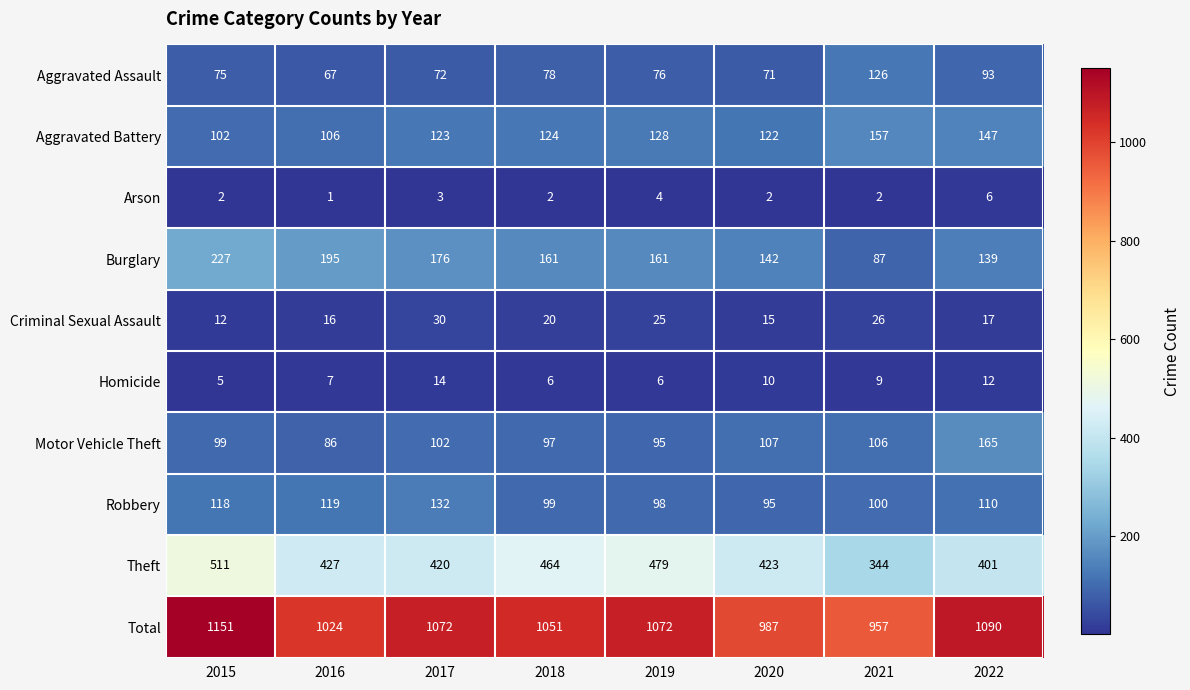

What is the average value of the Robbery series?

109